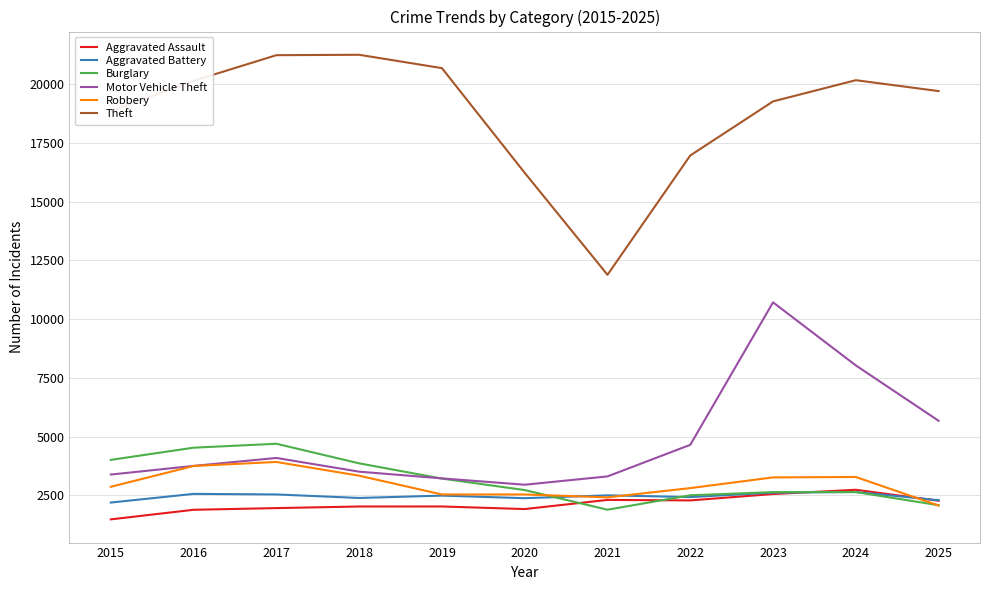

Which series changed the most between 2017 and 2022?

Theft